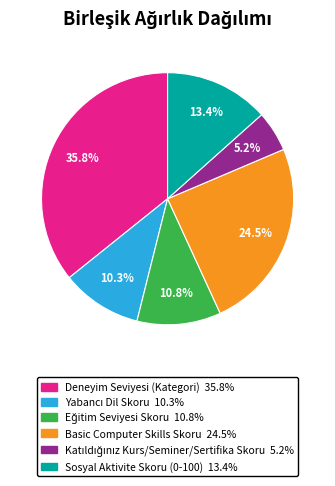

What percentage is NOT represented by Deneyim Seviyesi (Kategori)?

64.2%